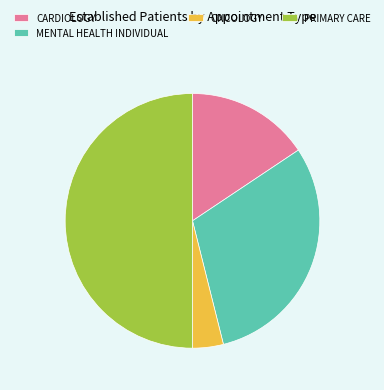

Does ONCOLOGY represent more than half of the total?

No